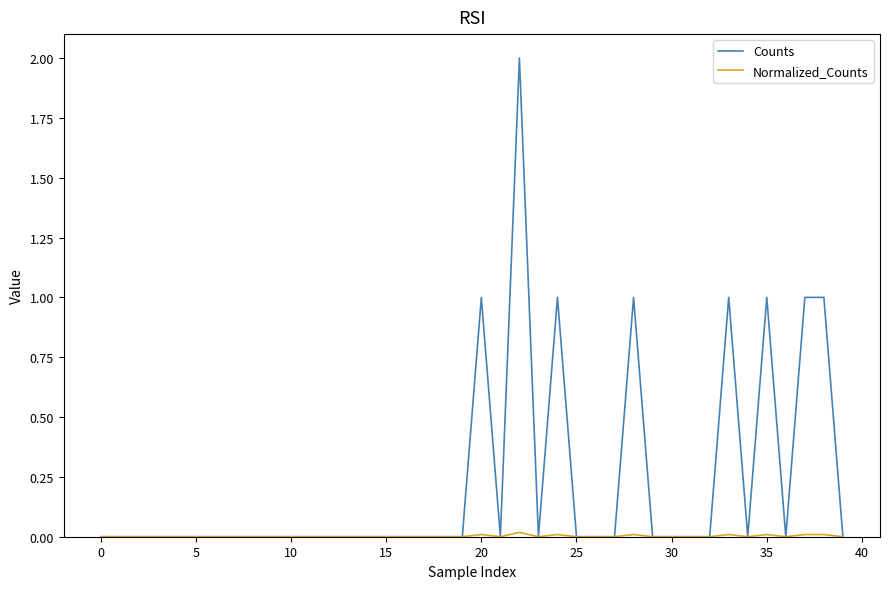

Which series has the largest range (max minus min)?

Counts